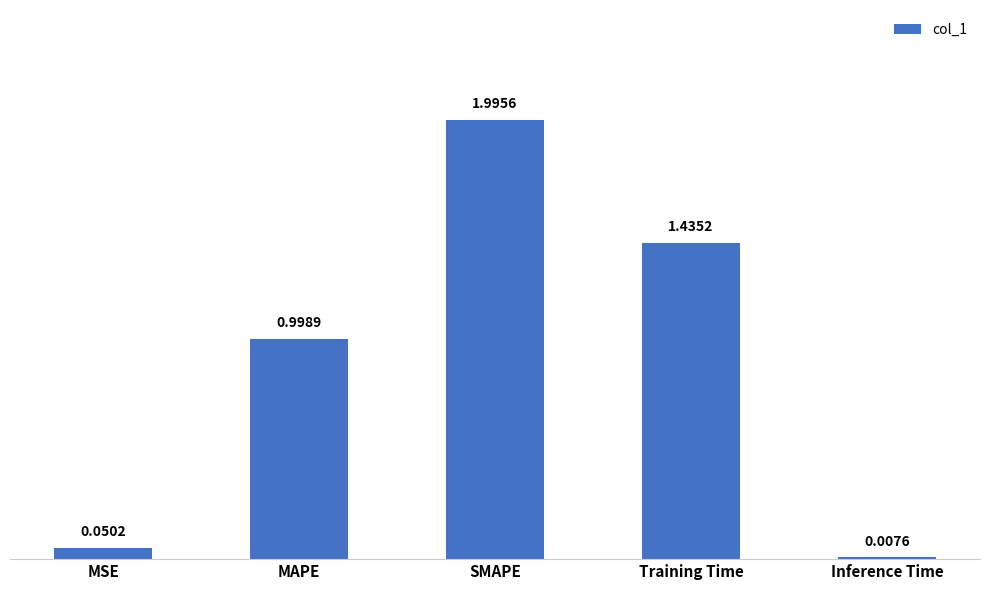

What is the change in value from Training Time to Inference Time?

-1.4